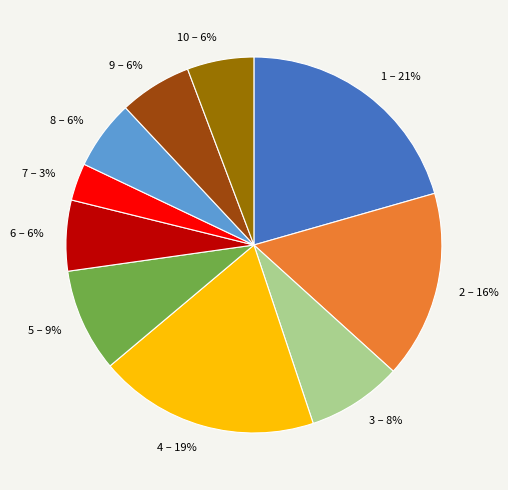

To the nearest percent, what percentage of the pie is 1?

21%